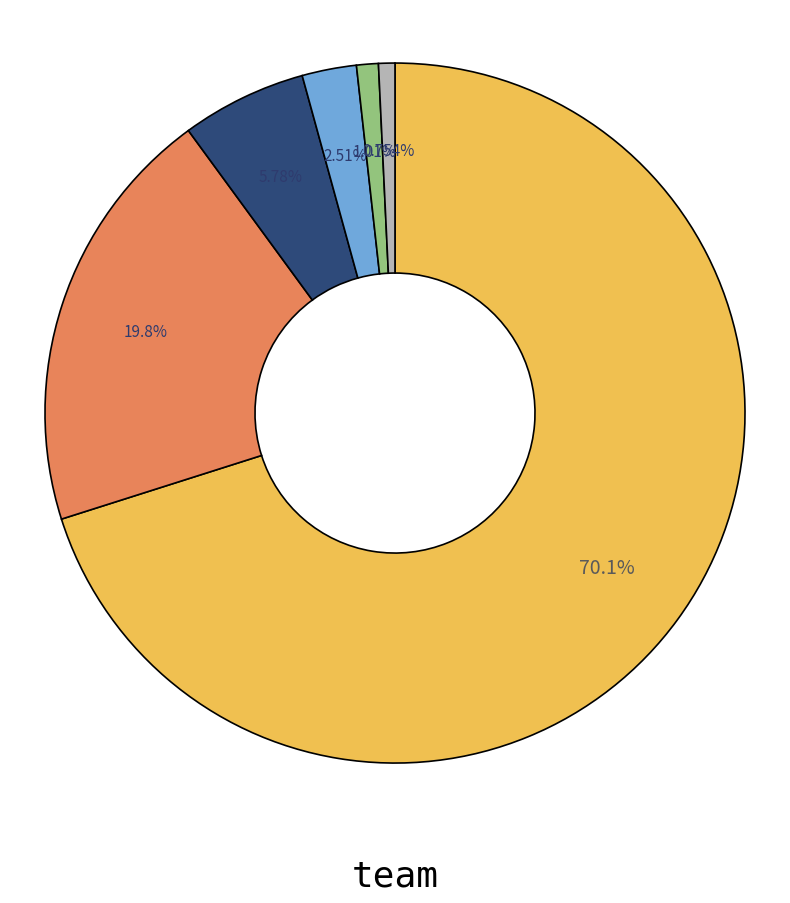

Does any single category account for the majority?

Yes